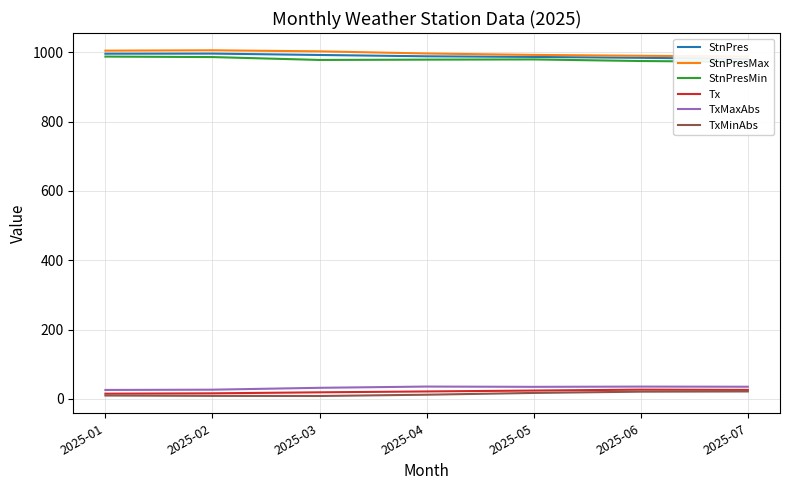

Read the StnPresMin value at 2025-04.

978.9